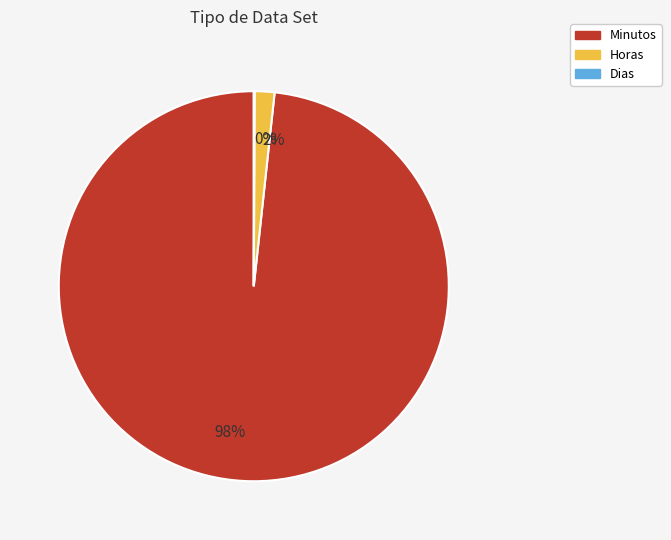

Is there a majority slice in this chart?

Yes